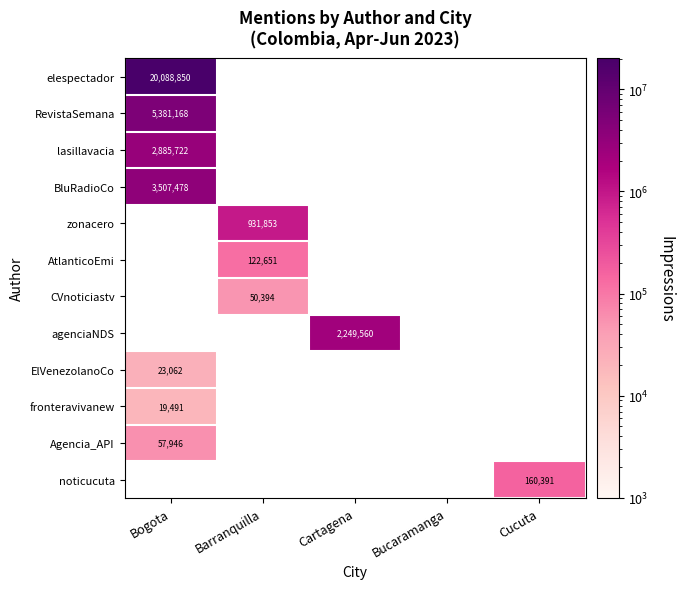

True or false: elespectador has a value of 10401524 at Bogota.

False